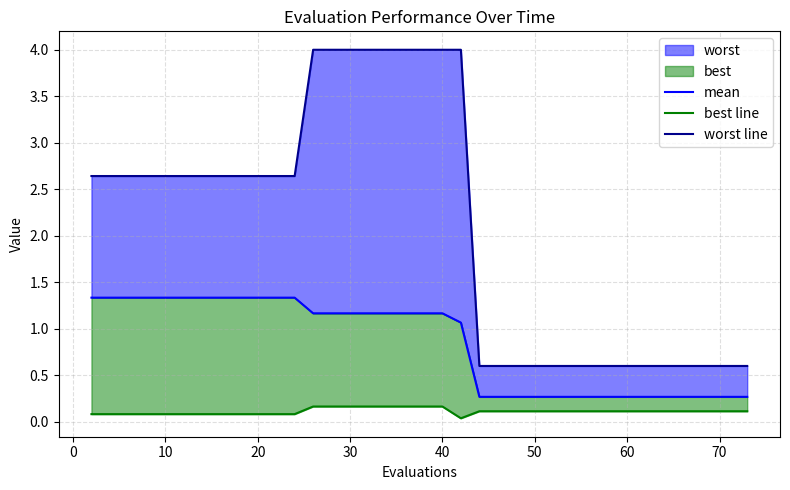

What is the difference between the maximum and second lowest values in the best line series?

0.1